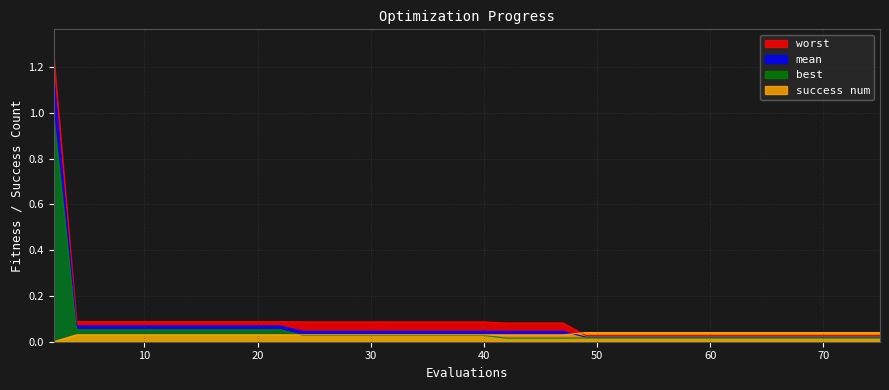

How many data points does each series have?

40